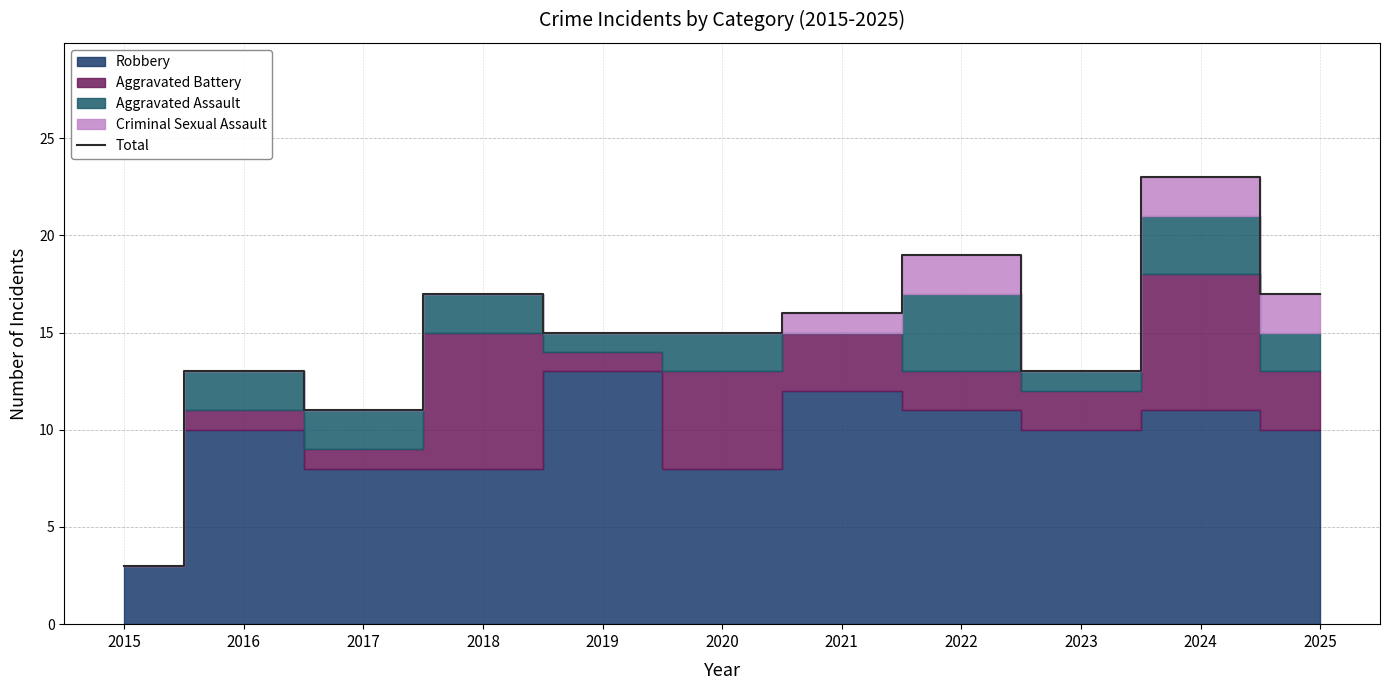

Reading right to left, transcribe all the data shown in this chart.

2025=17	2024=23	2023=13	2022=19	2021=16	2020=15	2019=15	2018=17	2017=11	2016=13	2015=3